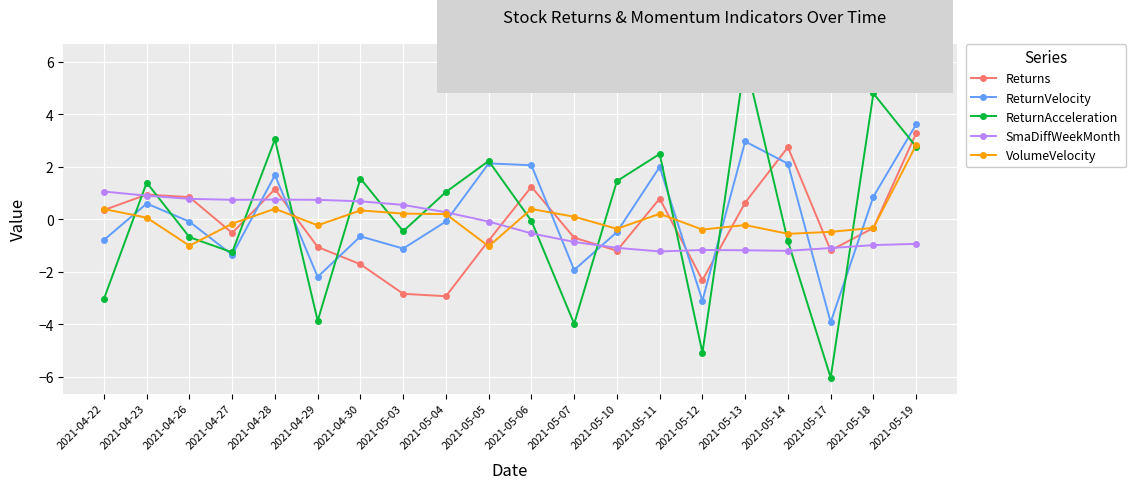

What is the sum of all SmaDiffWeekMonth values?

-4.1